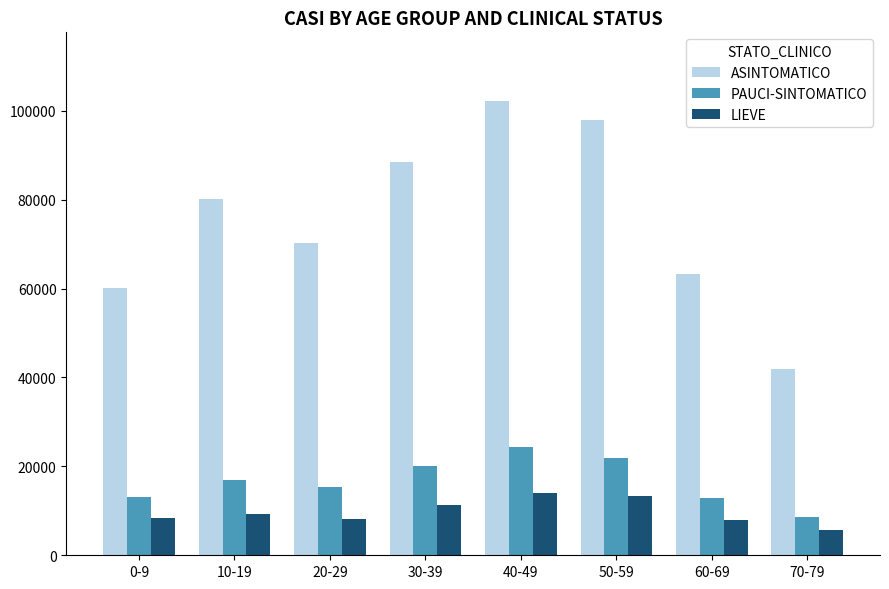

List the series in order of their peak value, highest first.

ASINTOMATICO, PAUCI-SINTOMATICO, LIEVE